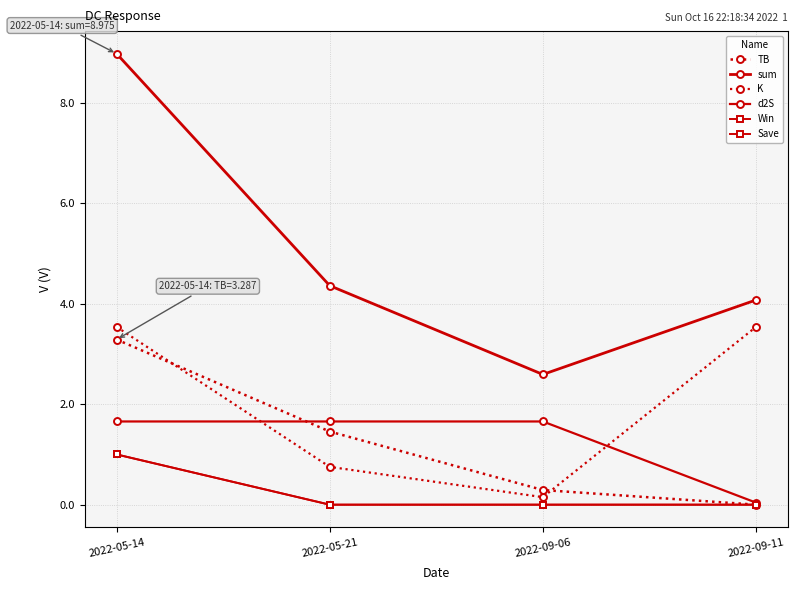

Where does the TB series first go above 1?

2022-05-14